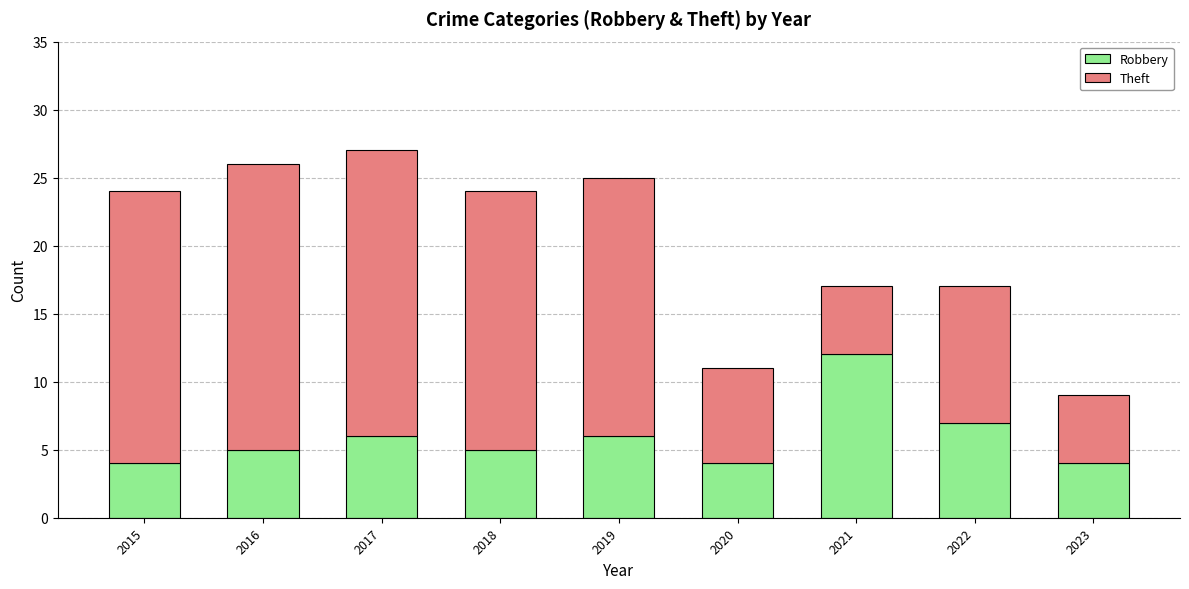

What is the total value across all series at 2023?

9